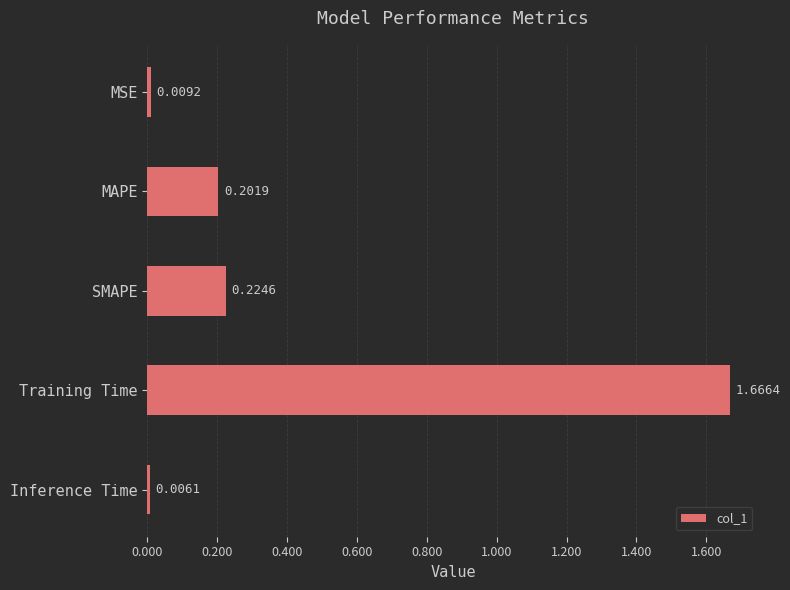

List the labels in order of value, largest first.

Training Time, SMAPE, MAPE, MSE, Inference Time